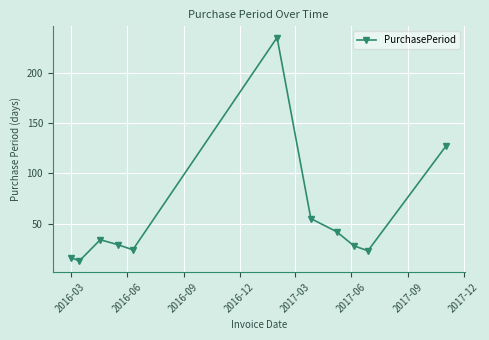

Reading left to right, transcribe all the data shown in this chart.

16	13	34	29	24	235	55	42	28	23	127